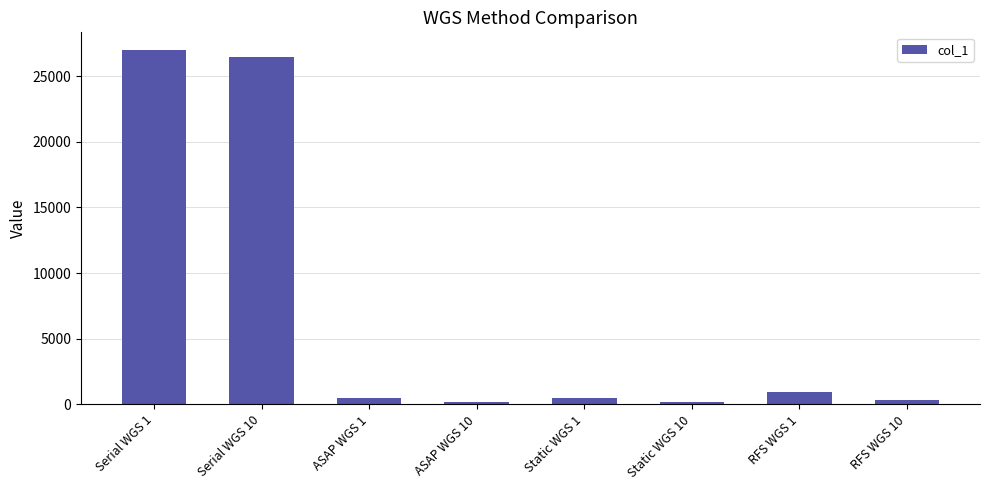

What is the change in value from ASAP WGS 1 to RFS WGS 10?

-158.4